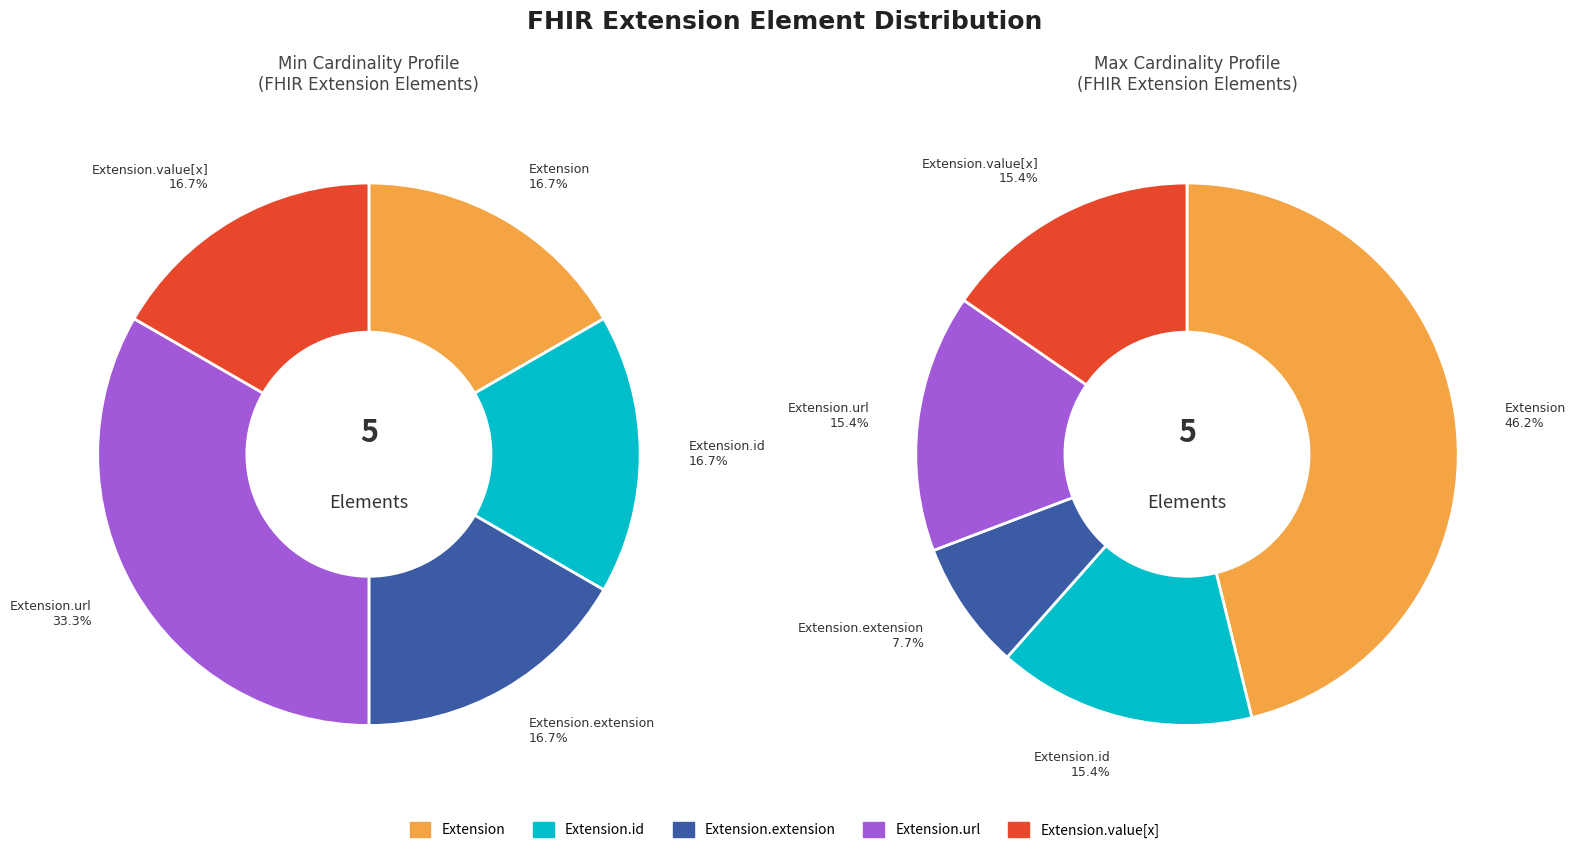

Do Extension.value[x] and Extension.id together represent more than half of the pie?

No